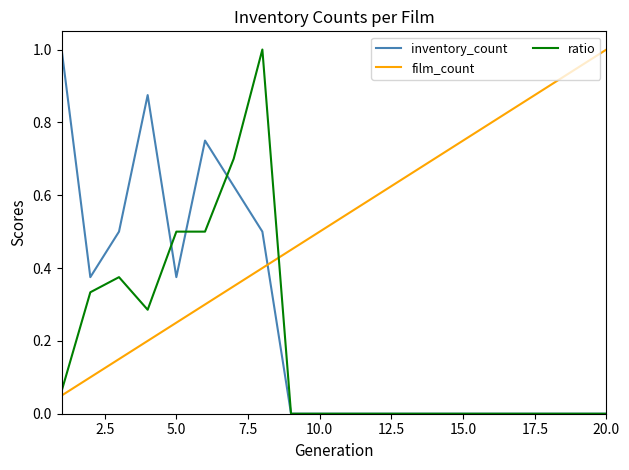

Rank the series by their average value, from highest to lowest.

film_count, inventory_count, ratio